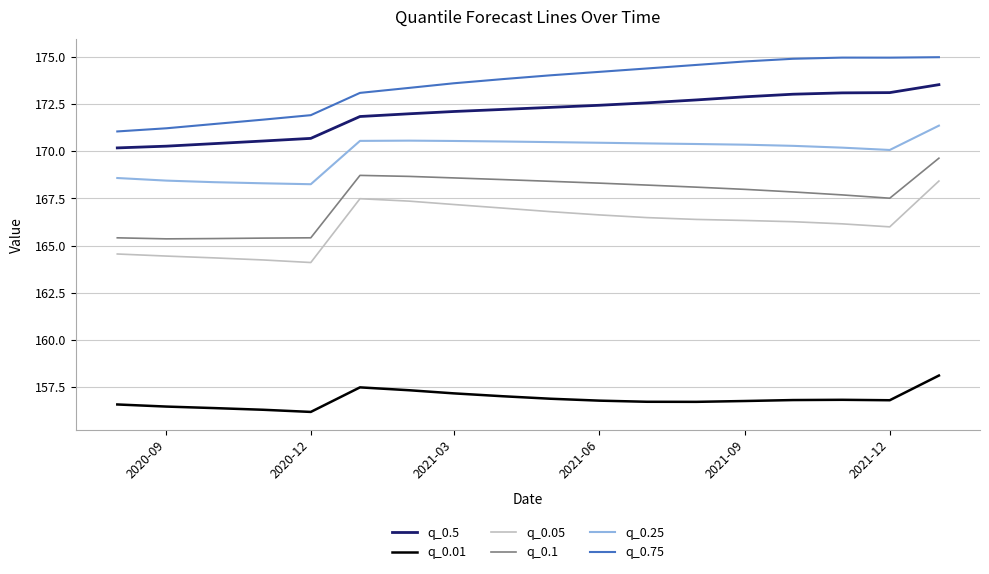

Which series has the largest total across all categories?

q_0.75